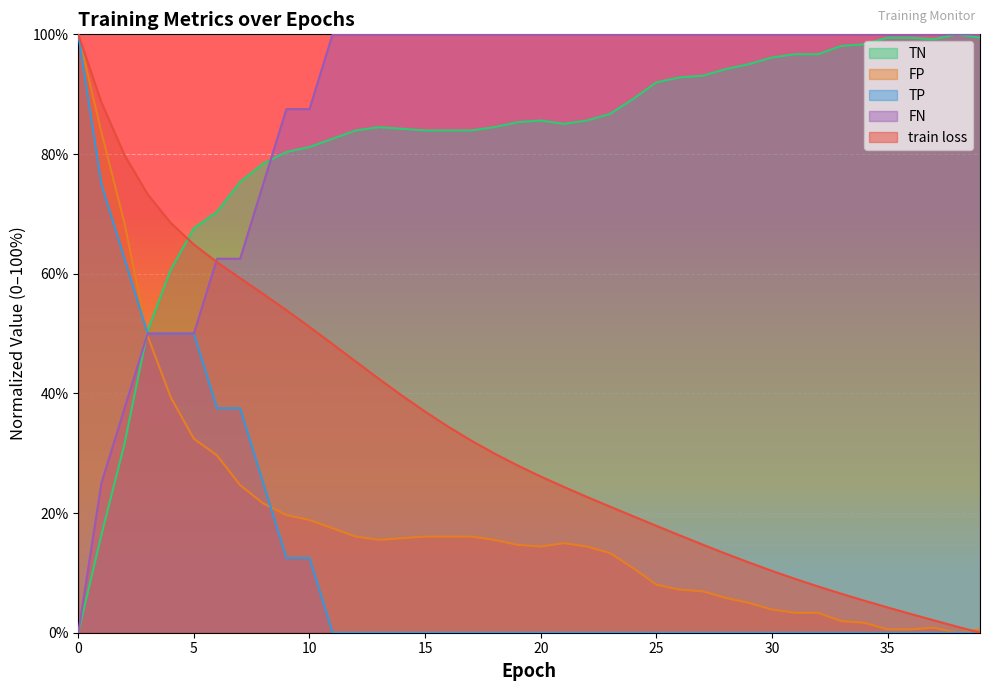

Which series has the largest total across all categories?

FN